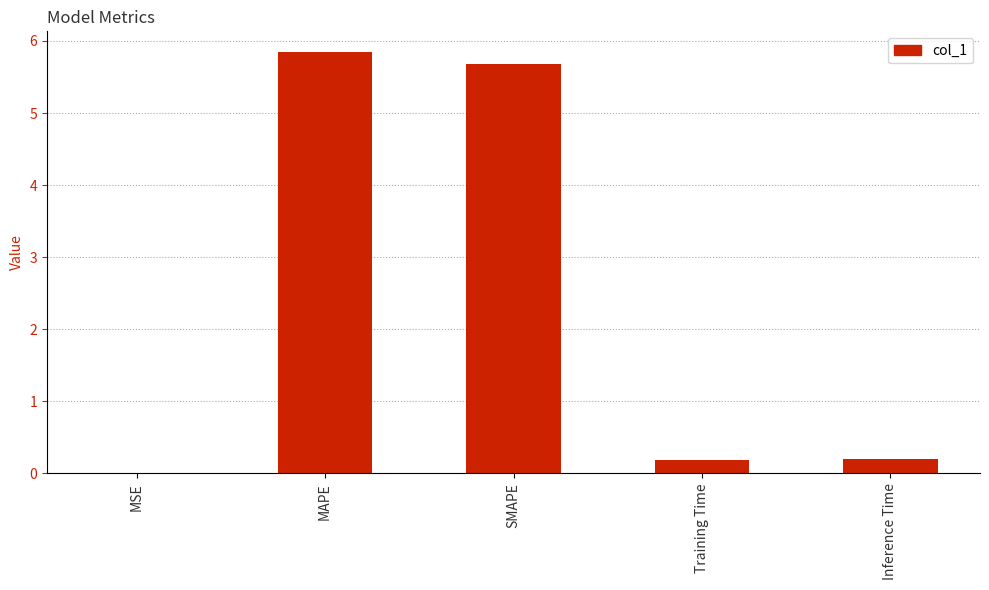

Are the bars horizontal?

No